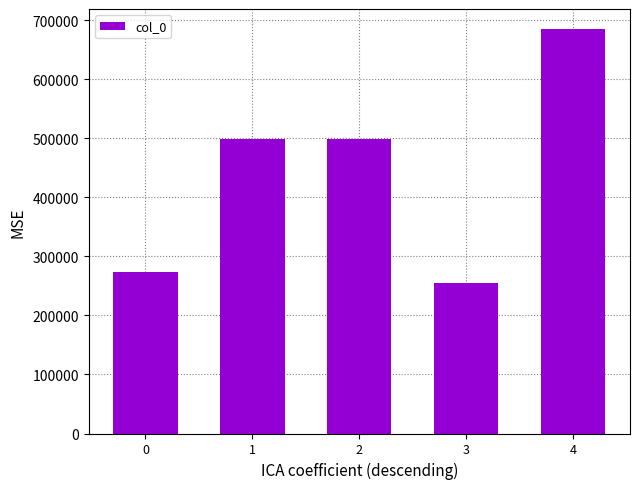

Approximately how many times larger is the value at 4 compared to 1?

1.4